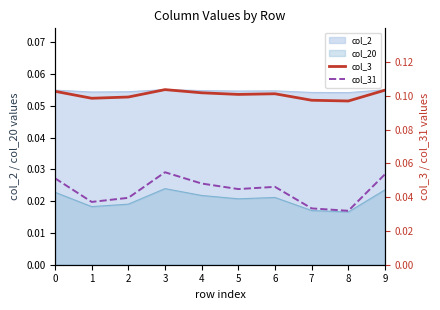

Which series has the largest range (max minus min)?

col_31